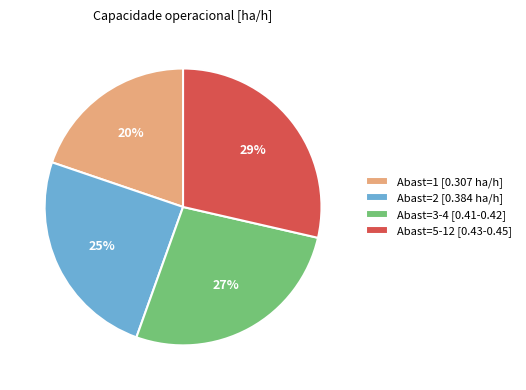

Does Abast=5-12 [0.43-0.45] account for over 50% of the chart?

No